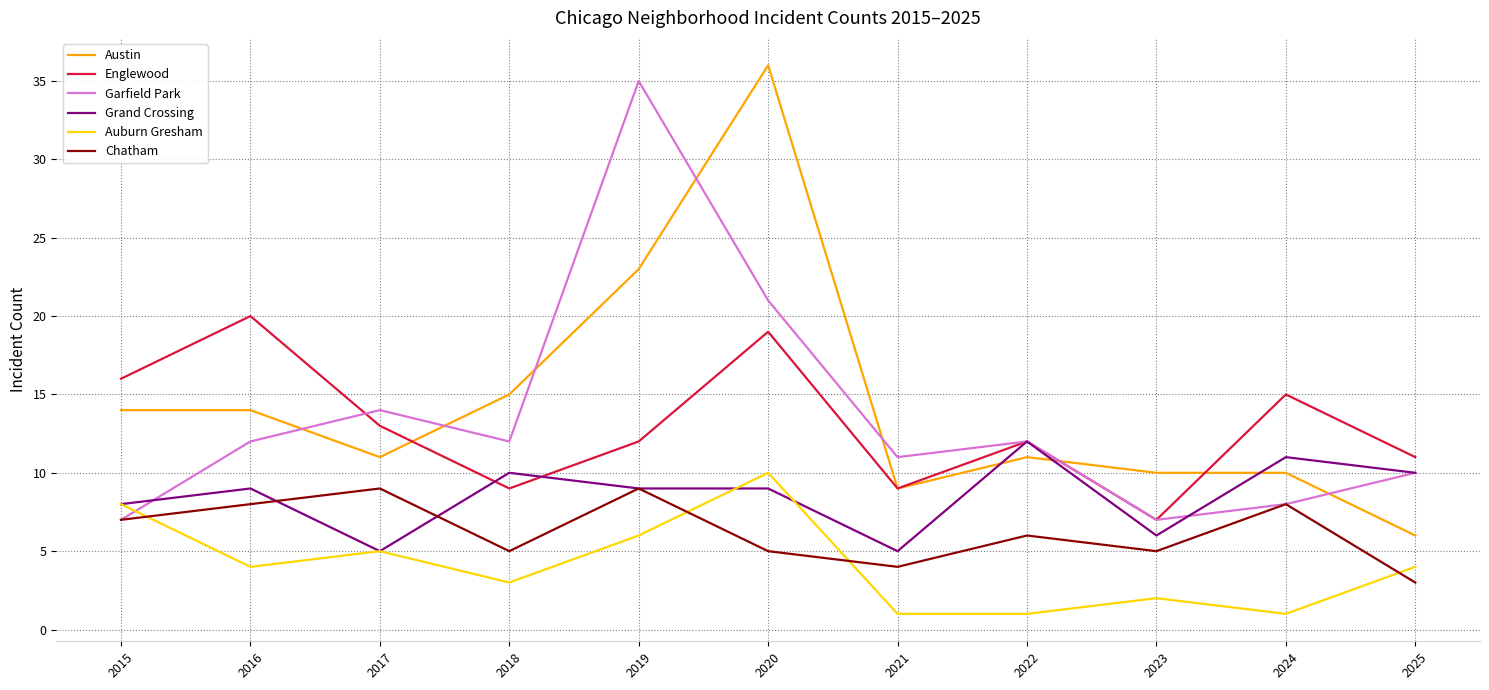

Reading left to right, what are all the values shown in this chart?

Austin: 14	14	11	15	23	36	9	11	10	10	6
Englewood: 16	20	13	9	12	19	9	12	7	15	11
Garfield Park: 7	12	14	12	35	21	11	12	7	8	10
Grand Crossing: 8	9	5	10	9	9	5	12	6	11	10
Auburn Gresham: 8	4	5	3	6	10	1	1	2	1	4
Chatham: 7	8	9	5	9	5	4	6	5	8	3